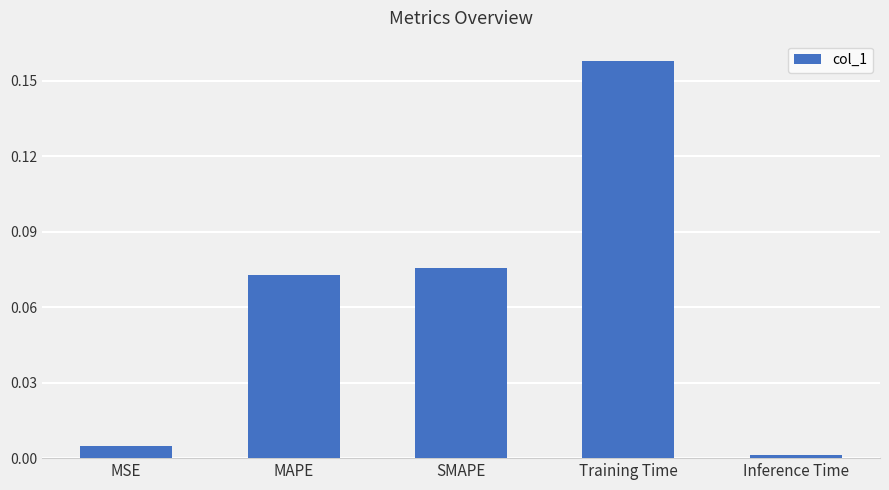

At which category does the chart reach its peak across all series?

Training Time